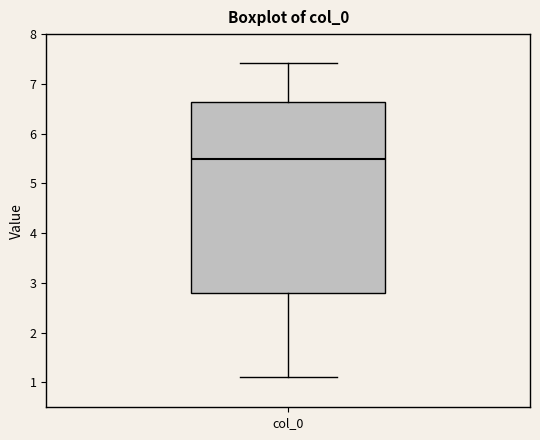

Where does the median line of the box for col_0 sit on the y-axis? The values are not printed on the chart, so give them approximately, as read against the axis.

5.5